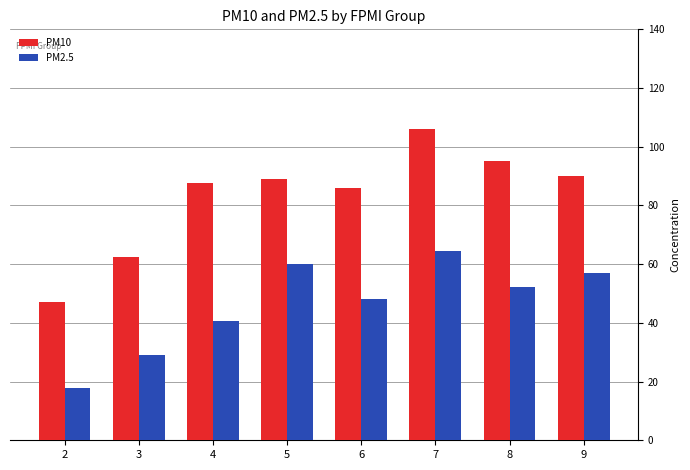

Between 2 and 8, which series saw the biggest shift?

PM10